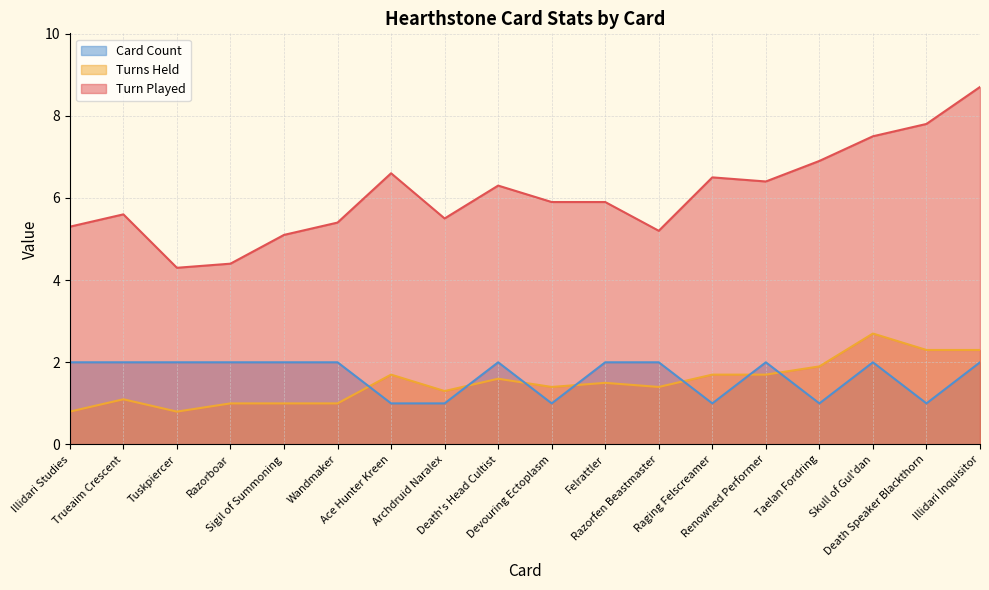

Rank the series by their maximum value, from lowest to highest.

Card Count, Turns Held, Turn Played